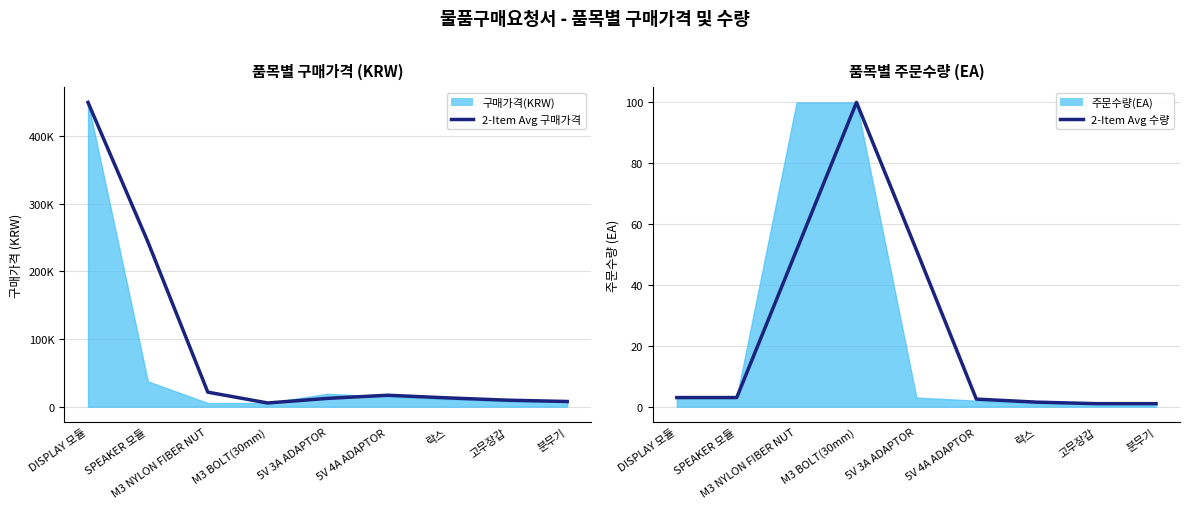

Does the chart have visible grid lines?

Yes